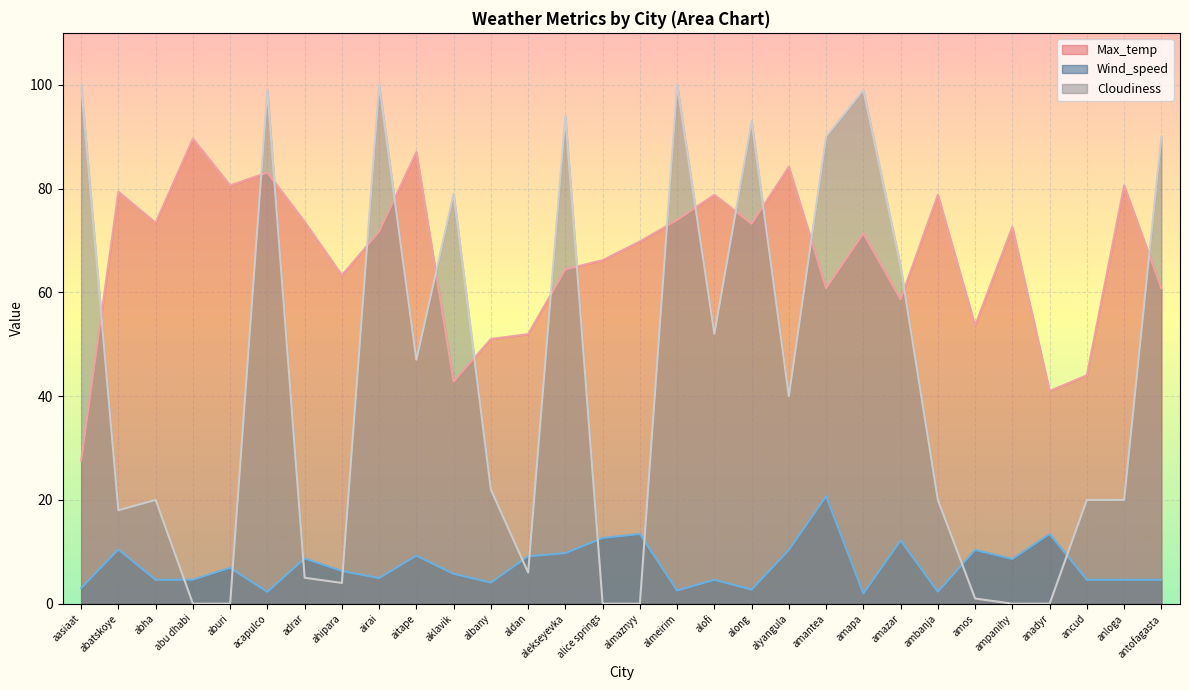

Where do Cloudiness and Wind_speed first cross each other?

abha and abu dhabi